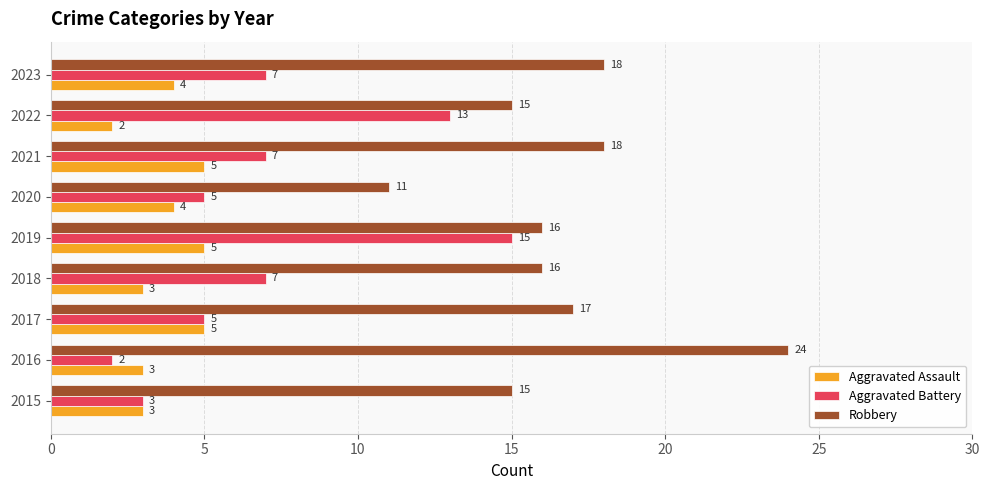

At how many categories does at least one series exceed 8?

9